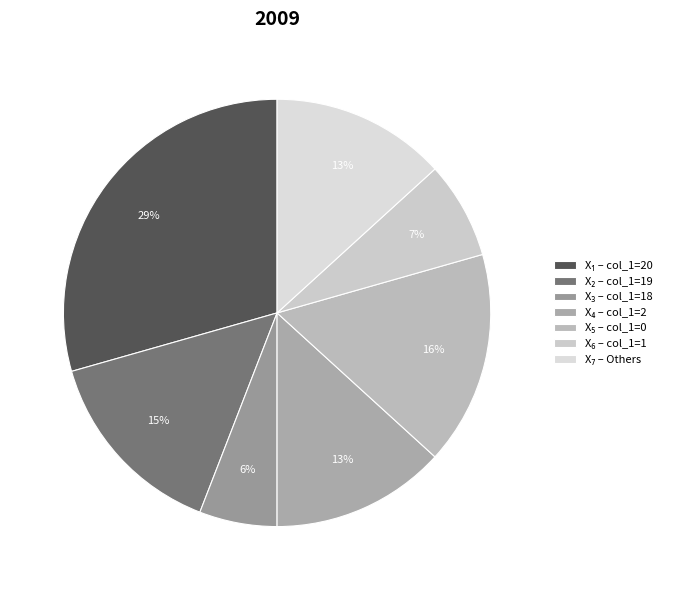

What is the largest slice in the pie chart?

col_1 = 20